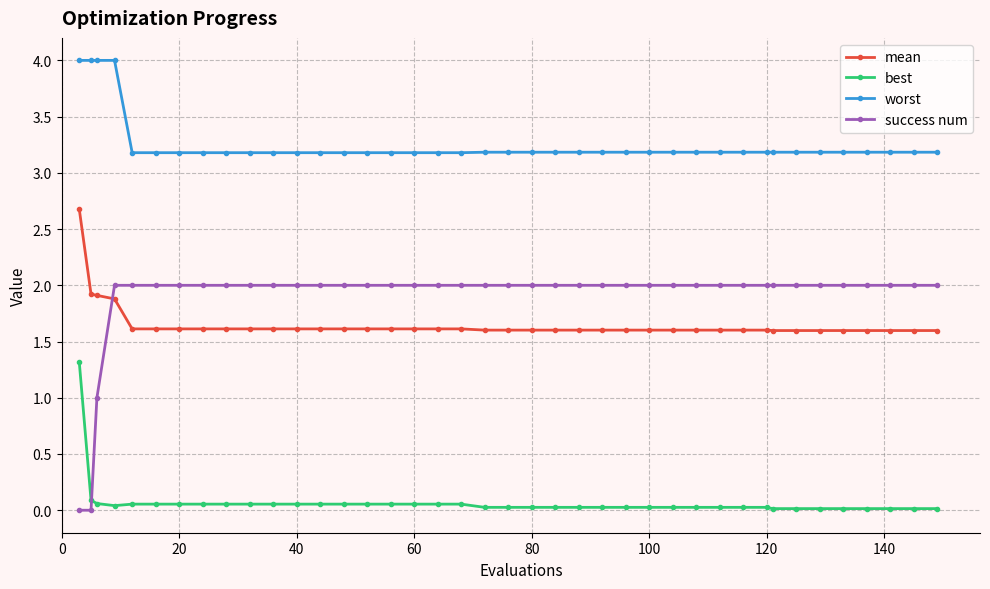

True or false: mean and worst cross at least once.

False